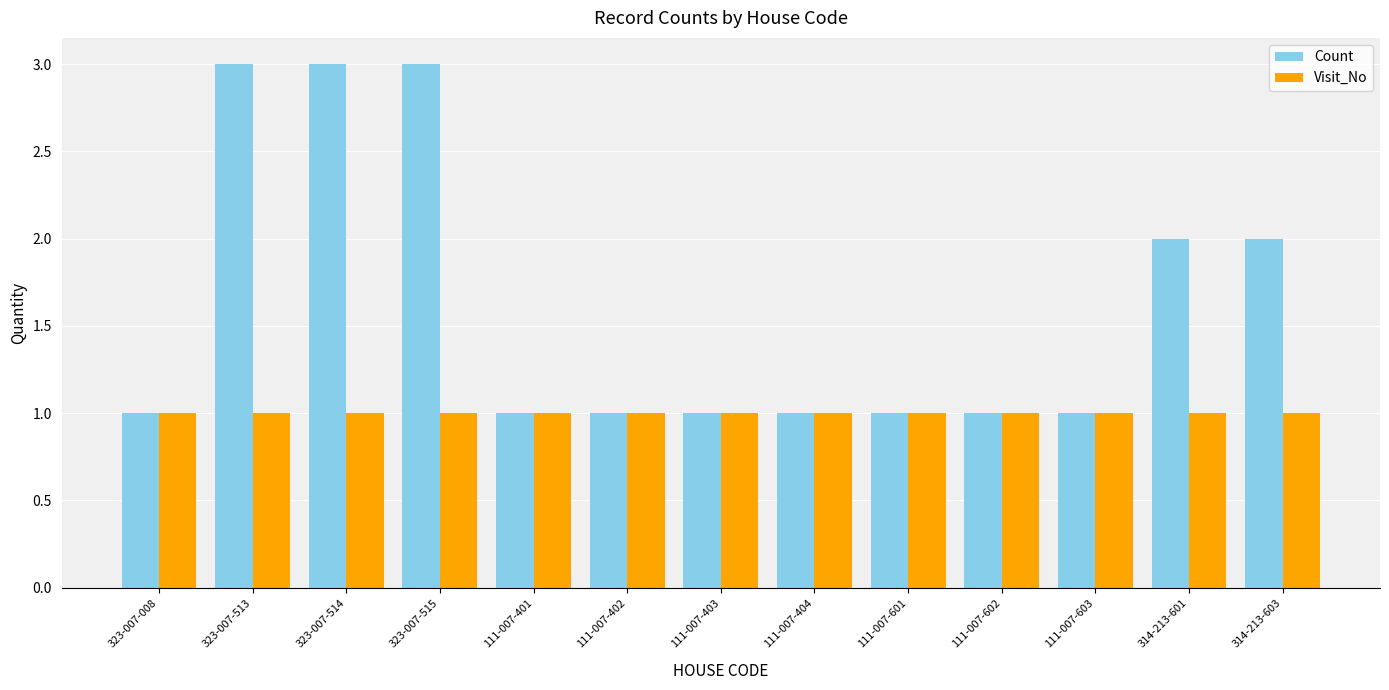

List the series in order of their overall mean, lowest first.

Visit_No, Count